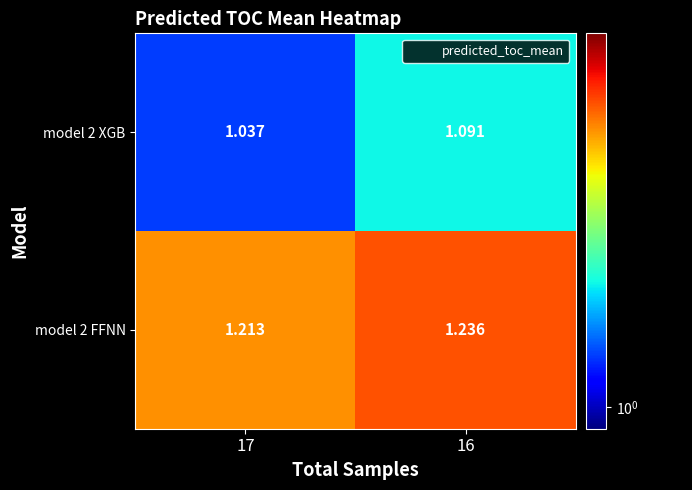

Is the value of model 2 XGB at 16 greater than the value of model 2 FFNN at 17?

No